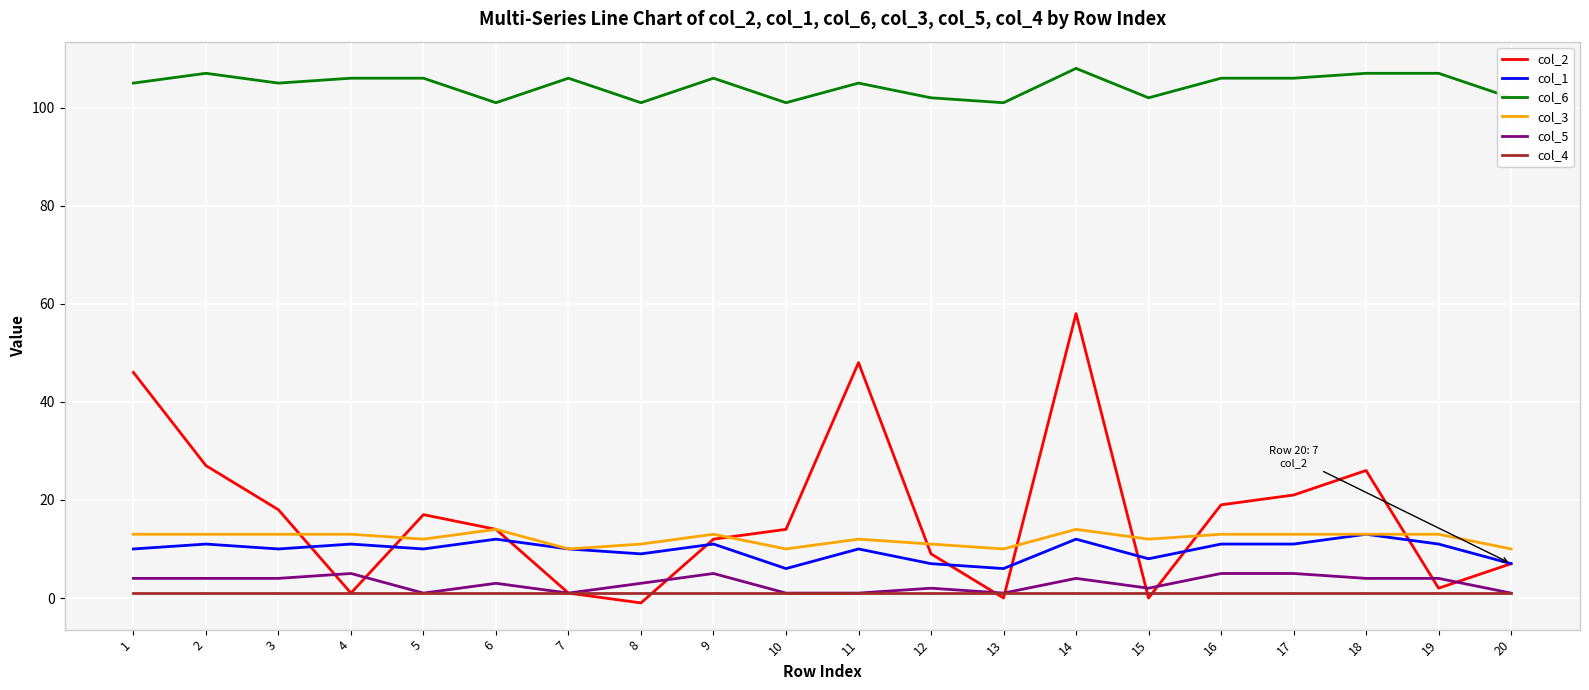

What is the maximum value shown in the chart?

108